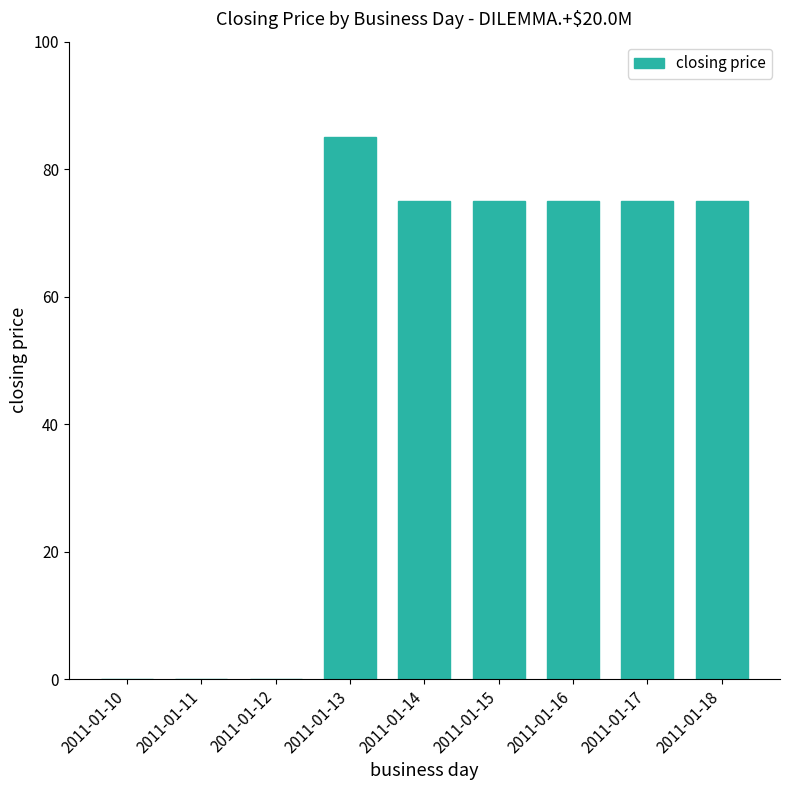

Reading left to right, transcribe all the data shown in this chart.

2011-01-10=0	2011-01-11=0	2011-01-12=0	2011-01-13=85	2011-01-14=75	2011-01-15=75	2011-01-16=75	2011-01-17=75	2011-01-18=75